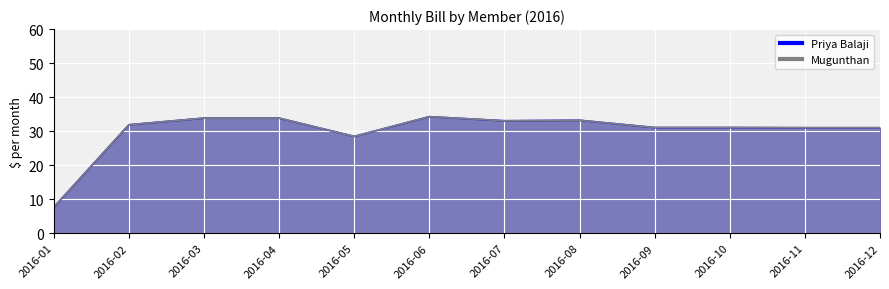

Which series has the largest total across all categories?

Priya Balaji